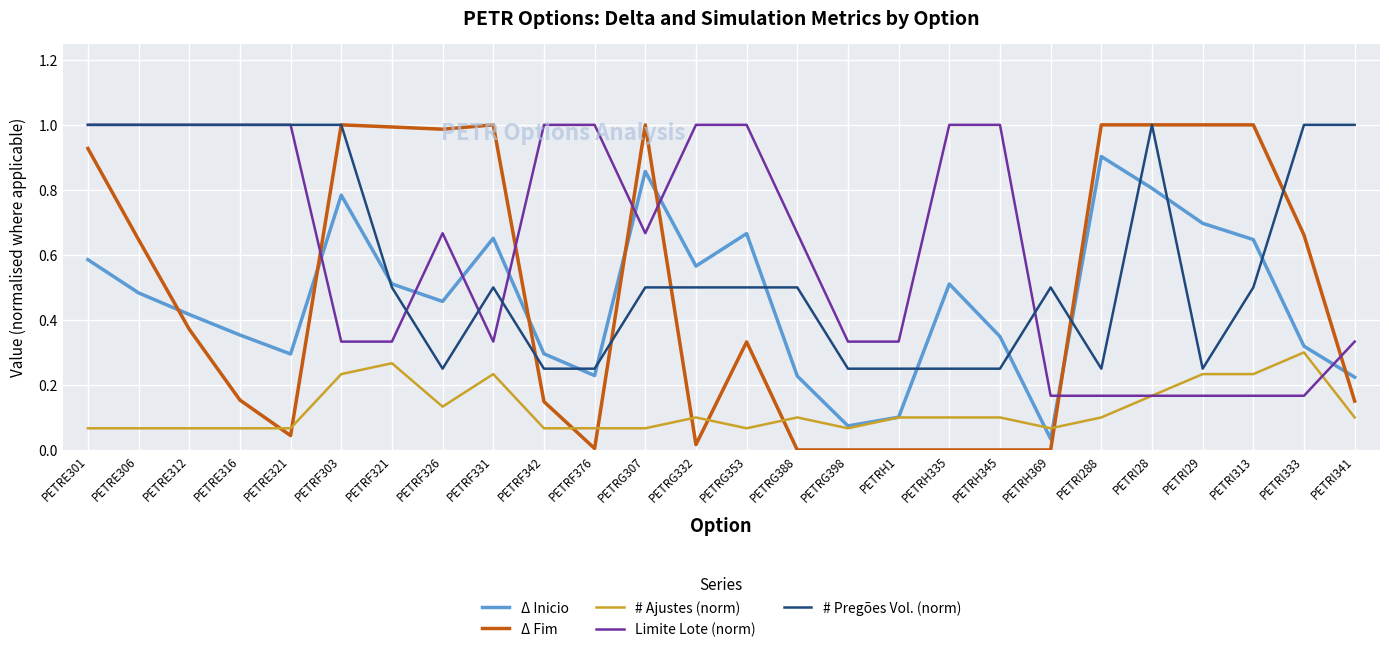

After their last crossing, which series has the higher values: Δ Fim or Δ Inicio?

Δ Inicio